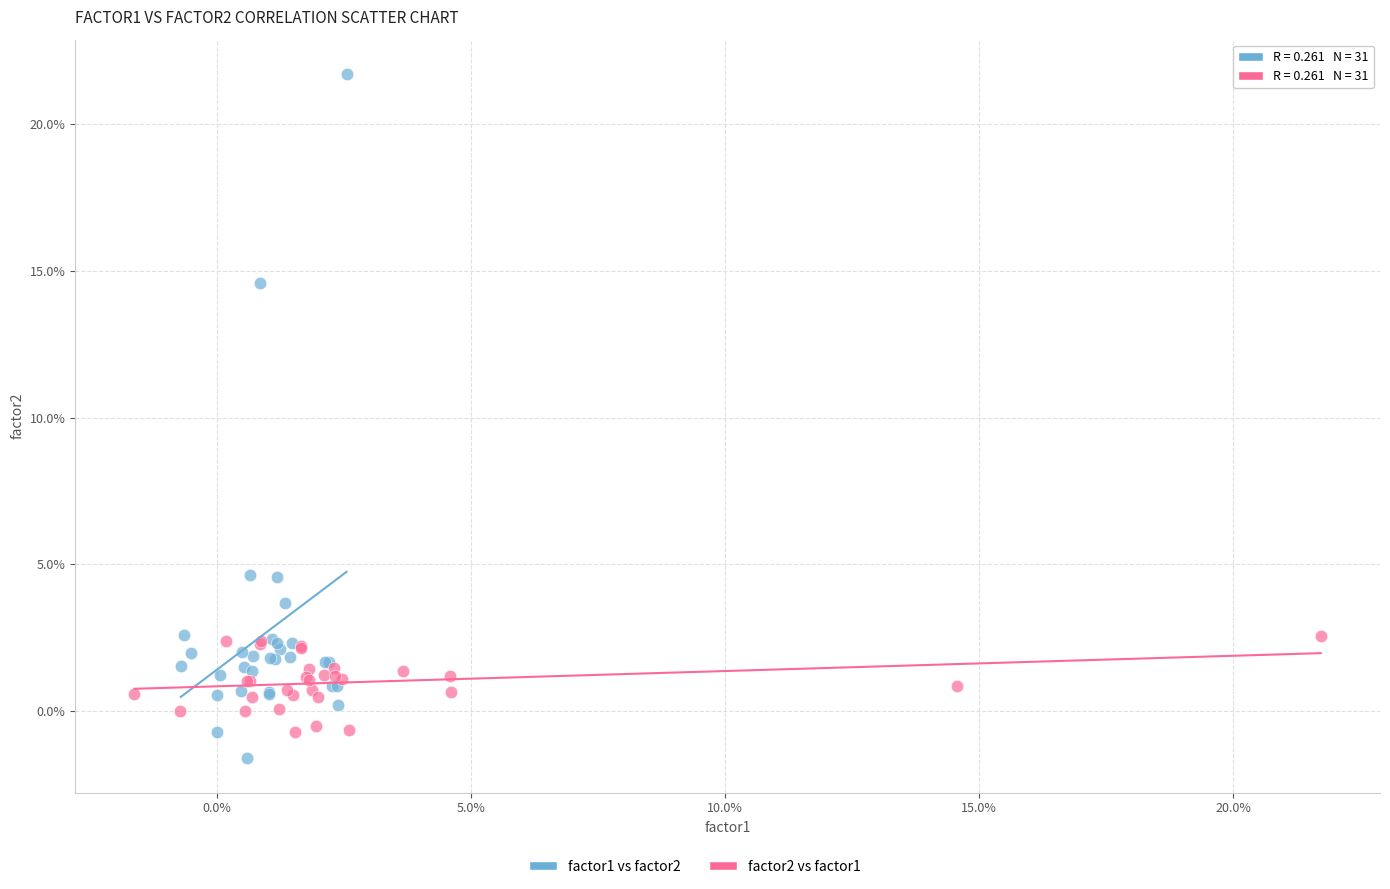

Which series reaches the minimum Y coordinate?

factor1 vs factor2